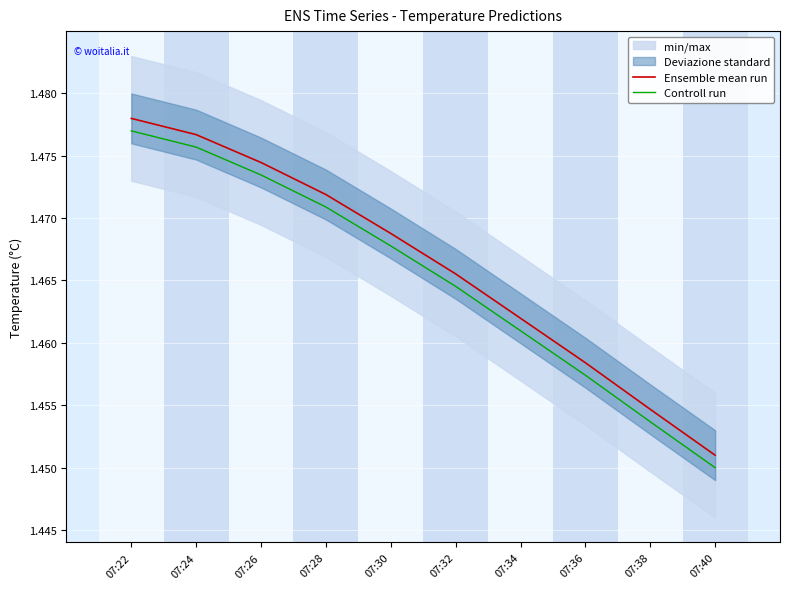

What is the value of the Ensemble mean run point at the 6th from the left?

1.5